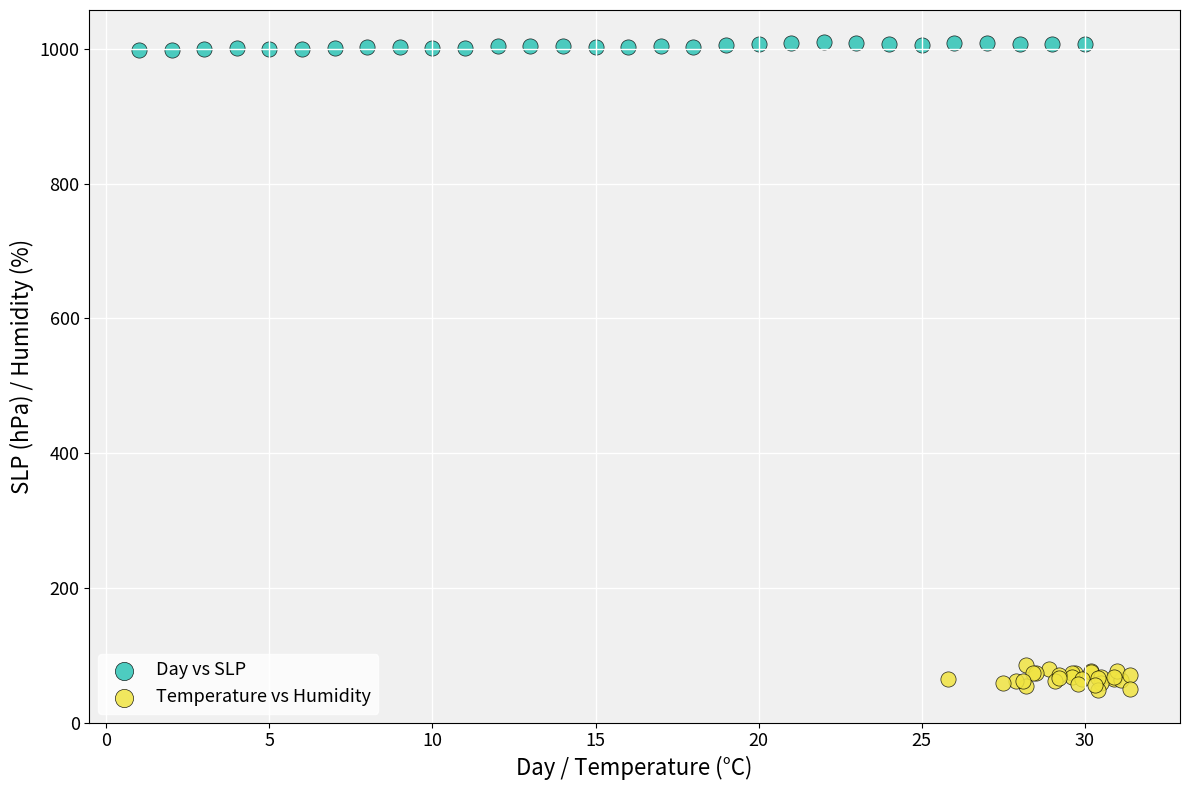

Which series has the widest spread of Y values?

Temperature vs Humidity